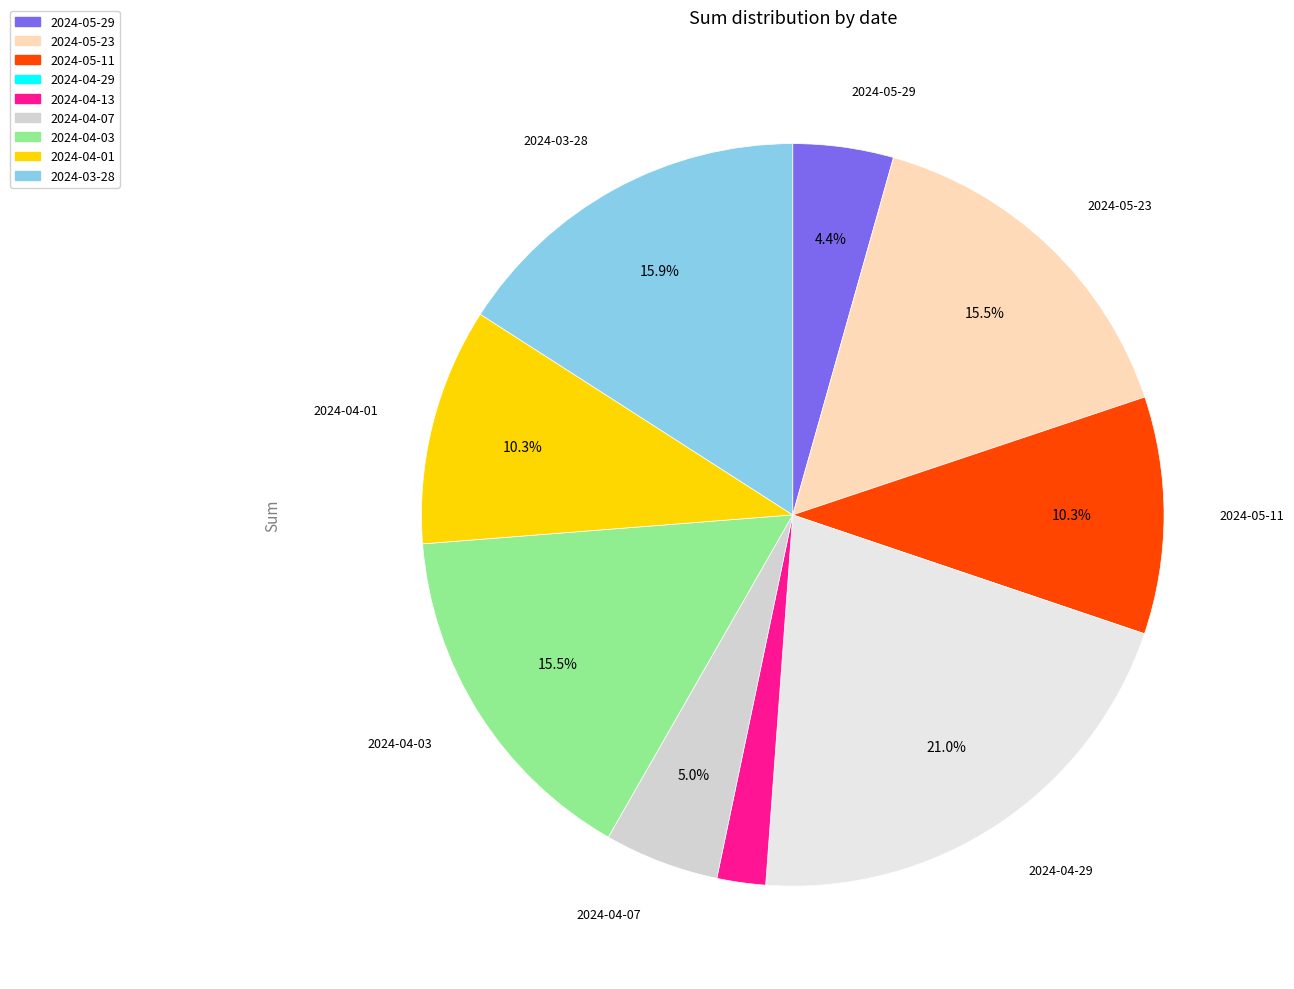

To the nearest percent, what is the difference between the 2024-03-28 and 2024-04-01 slice percentages?

6%